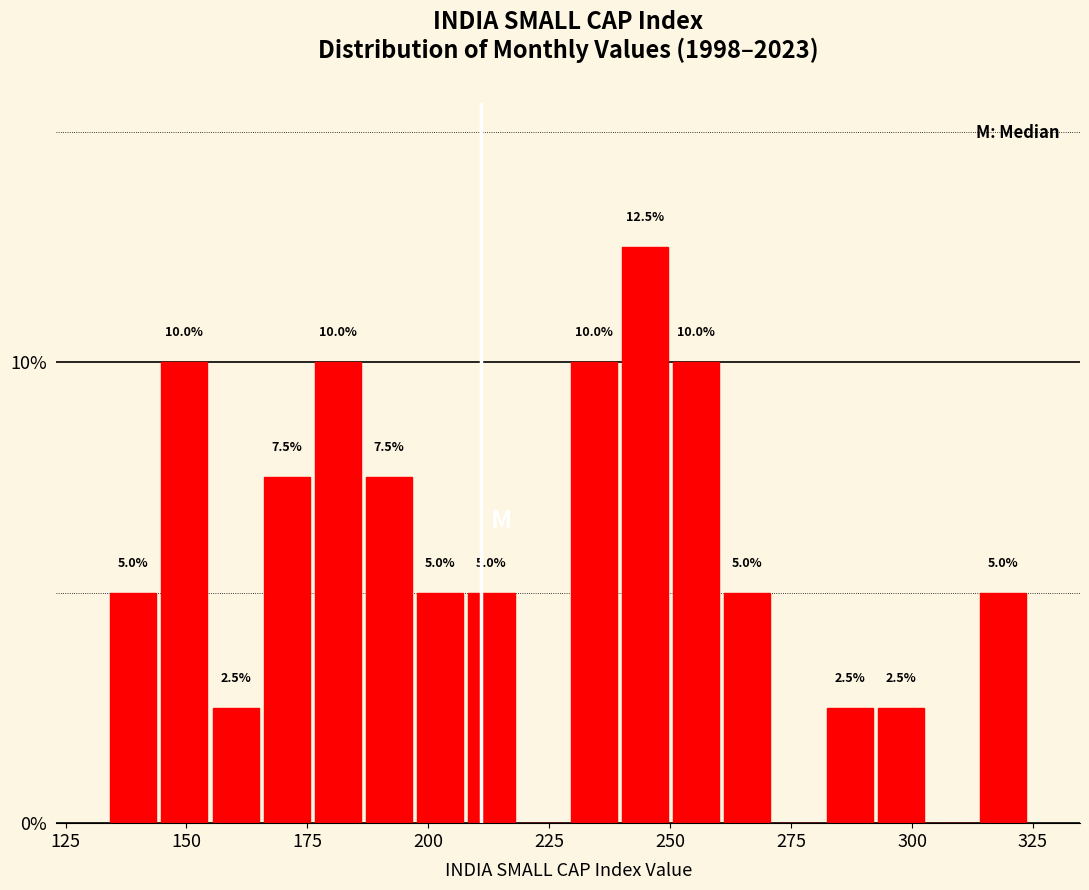

Read against the x-axis, roughly where is the centre of the tallest bar?

245